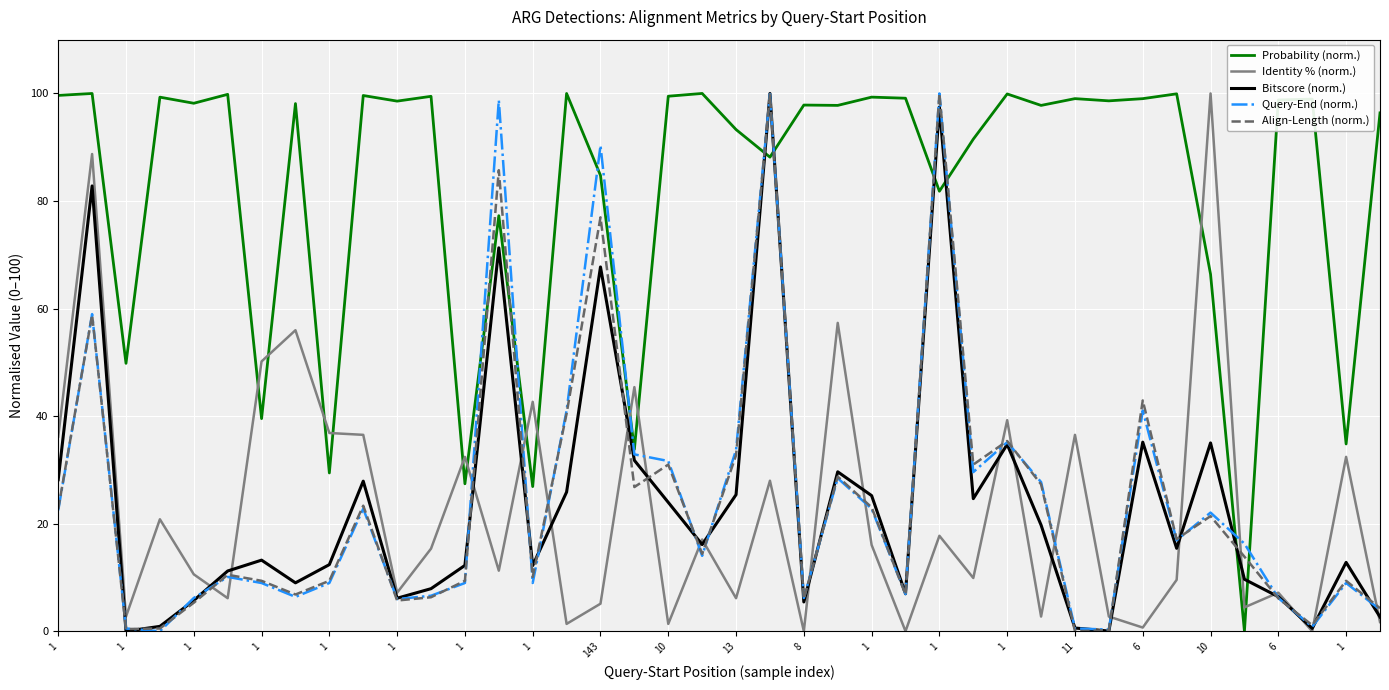

Which series ends up on top after the final intersection of Bitscore (norm.) and Probability (norm.)?

Probability (norm.)